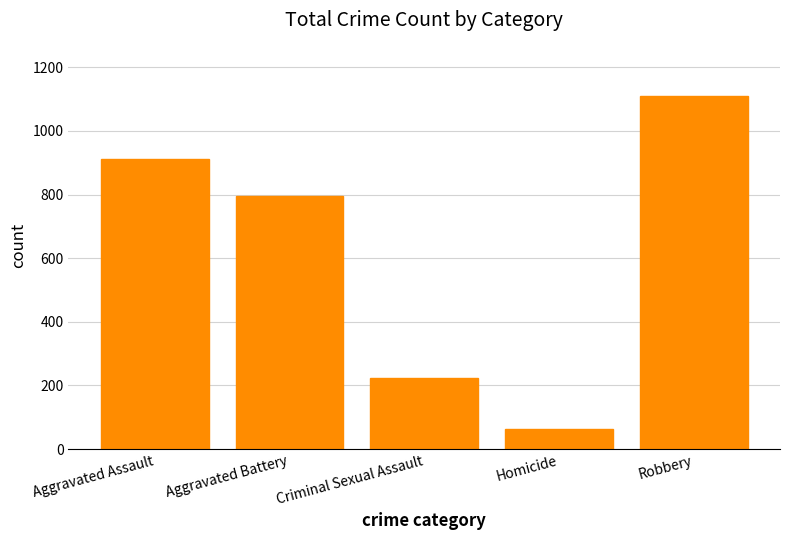

What is the label of the 4th bar from the left?

Homicide